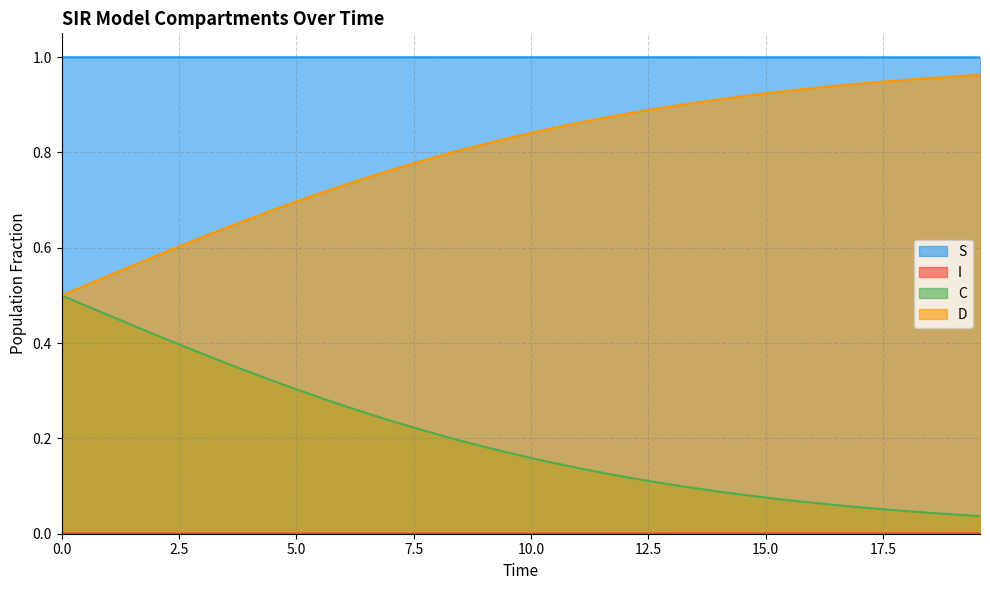

True or false: D and S intersect in this chart.

False